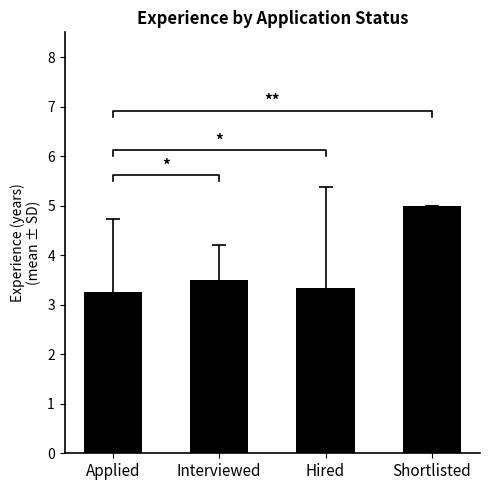

Rank the categories by value from lowest to highest.

Applied, Hired, Interviewed, Shortlisted